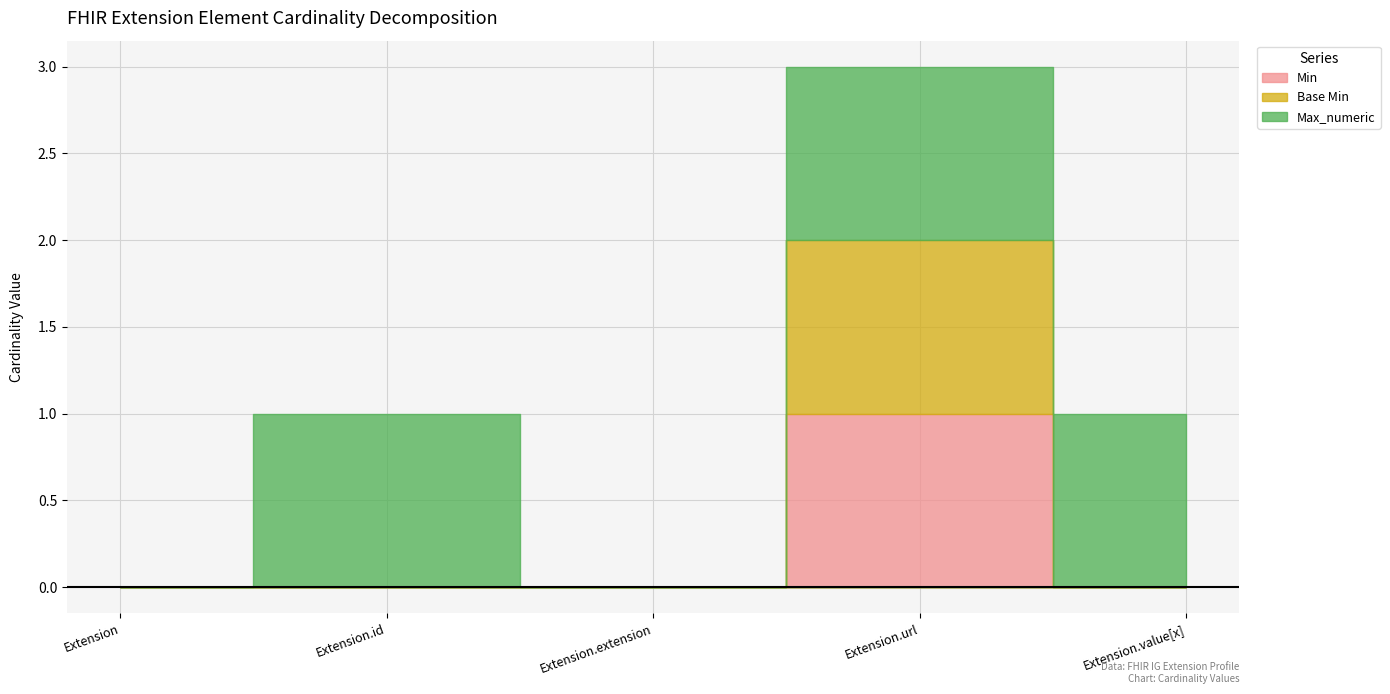

Reading left to right, extract all data points from this chart.

Min: Extension=0	Extension.id=0	Extension.extension=0	Extension.url=1	Extension.value[x]=0
Base Min: Extension=0	Extension.id=0	Extension.extension=0	Extension.url=1	Extension.value[x]=0
Max_numeric: Extension=0	Extension.id=1	Extension.extension=0	Extension.url=1	Extension.value[x]=1